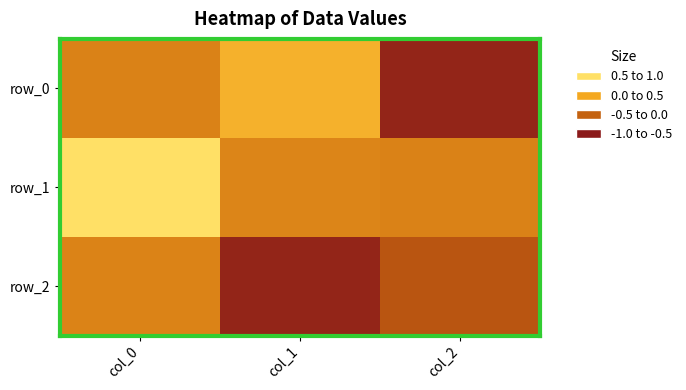

Which series has the largest total across all categories?

row_1